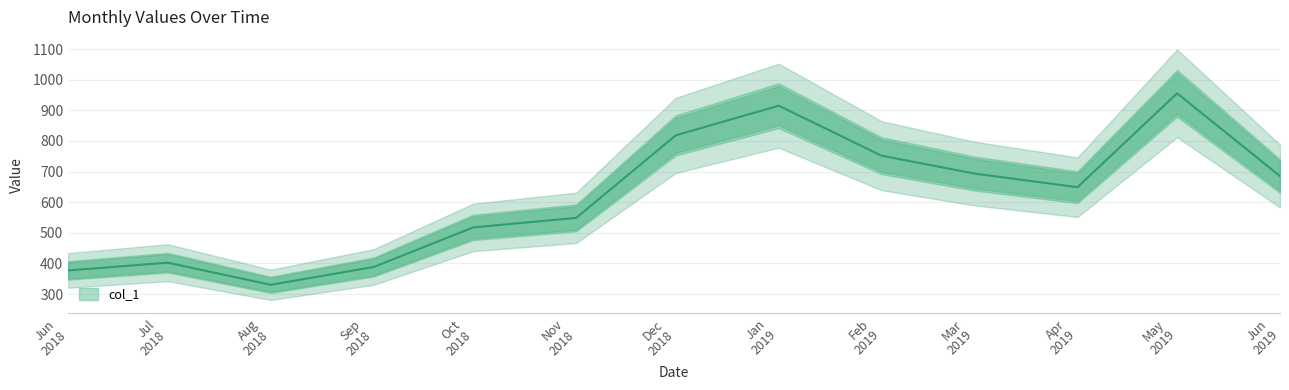

At which category does the chart reach its minimum across all series?

Aug 2018